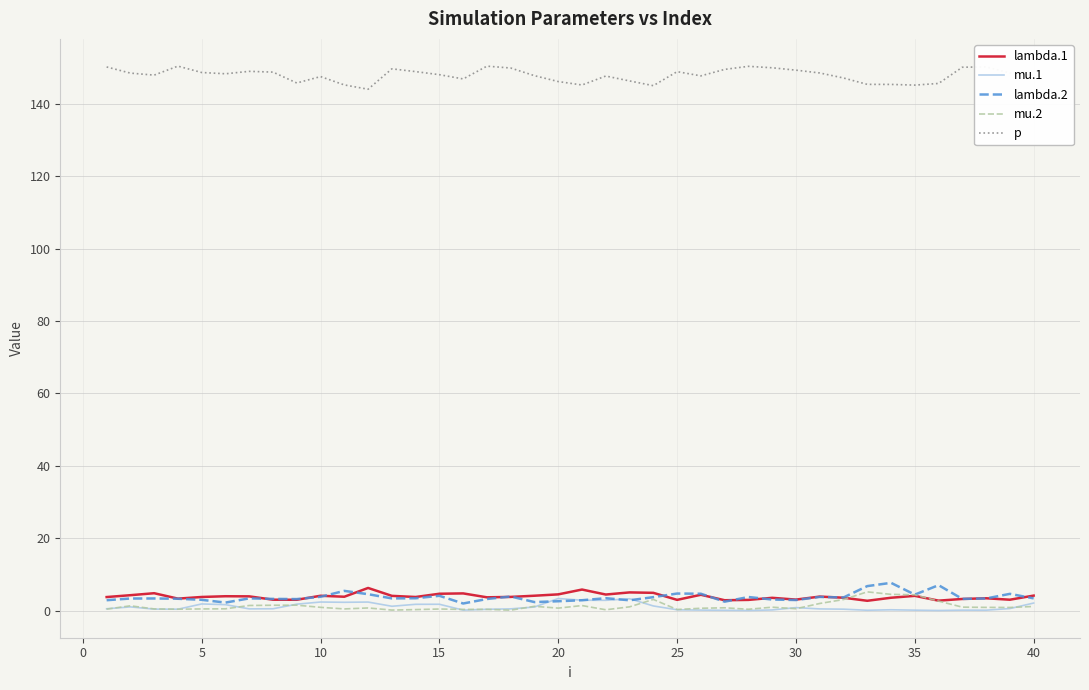

True or false: p and lambda.2 intersect in this chart.

False